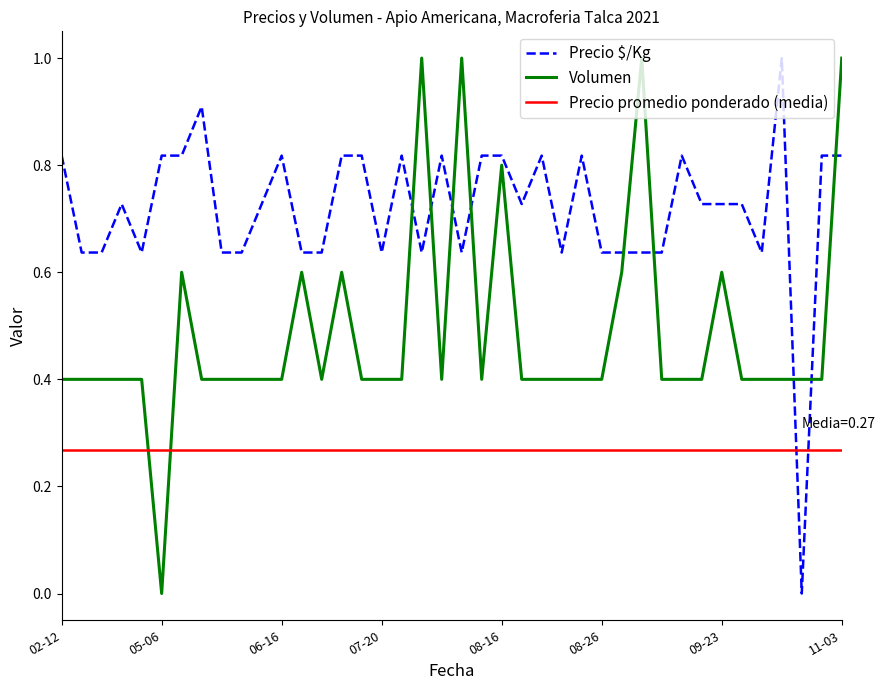

Count the Volumen values in the range 0 to 1.

40